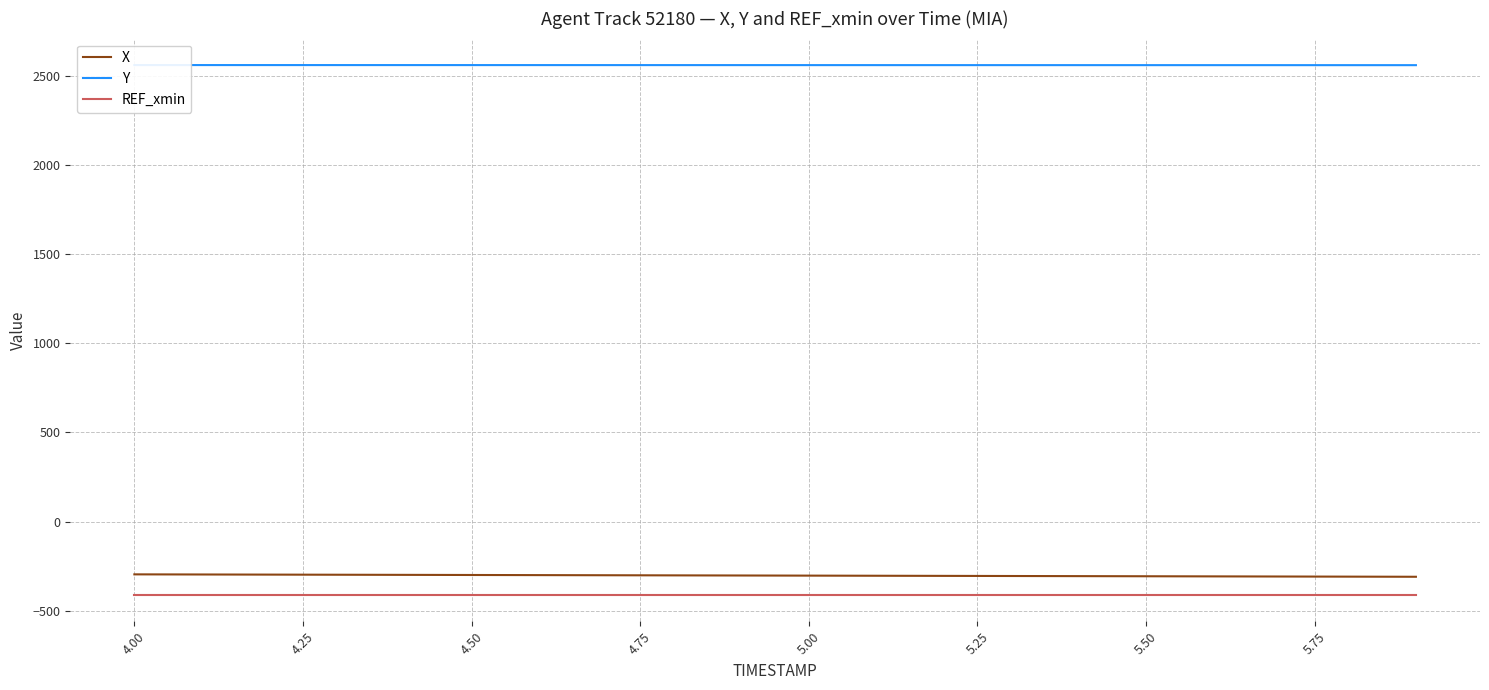

True or false: Y and REF_xmin intersect in this chart.

False